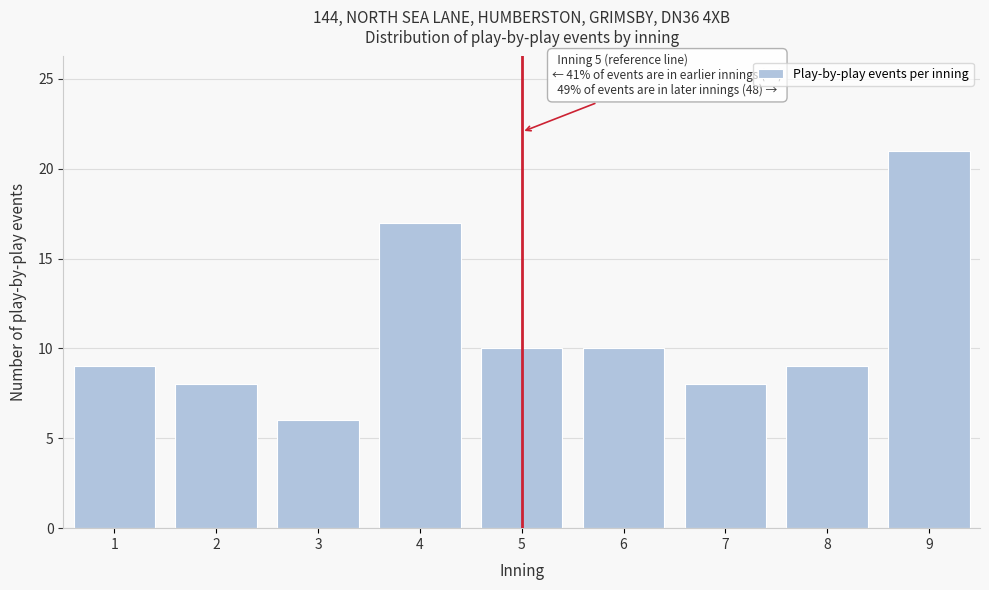

Reading right to left, list all the values displayed in this chart.

21	9	8	10	10	17	6	8	9